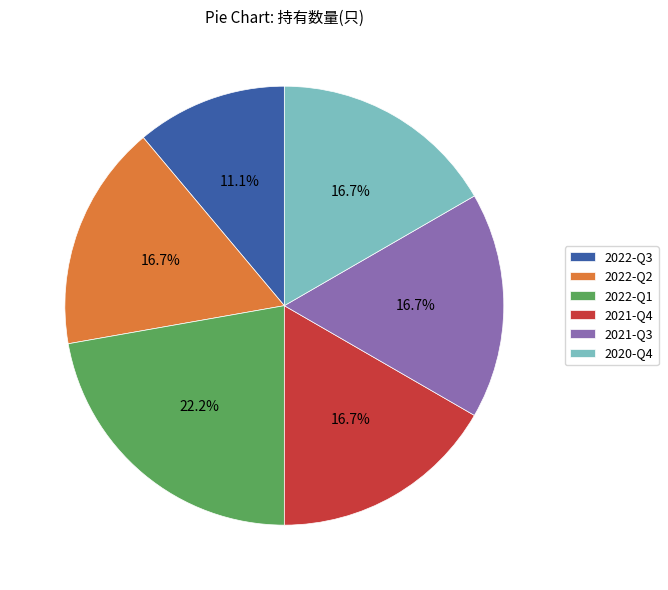

Does 2022-Q3 represent more than half of the total?

No